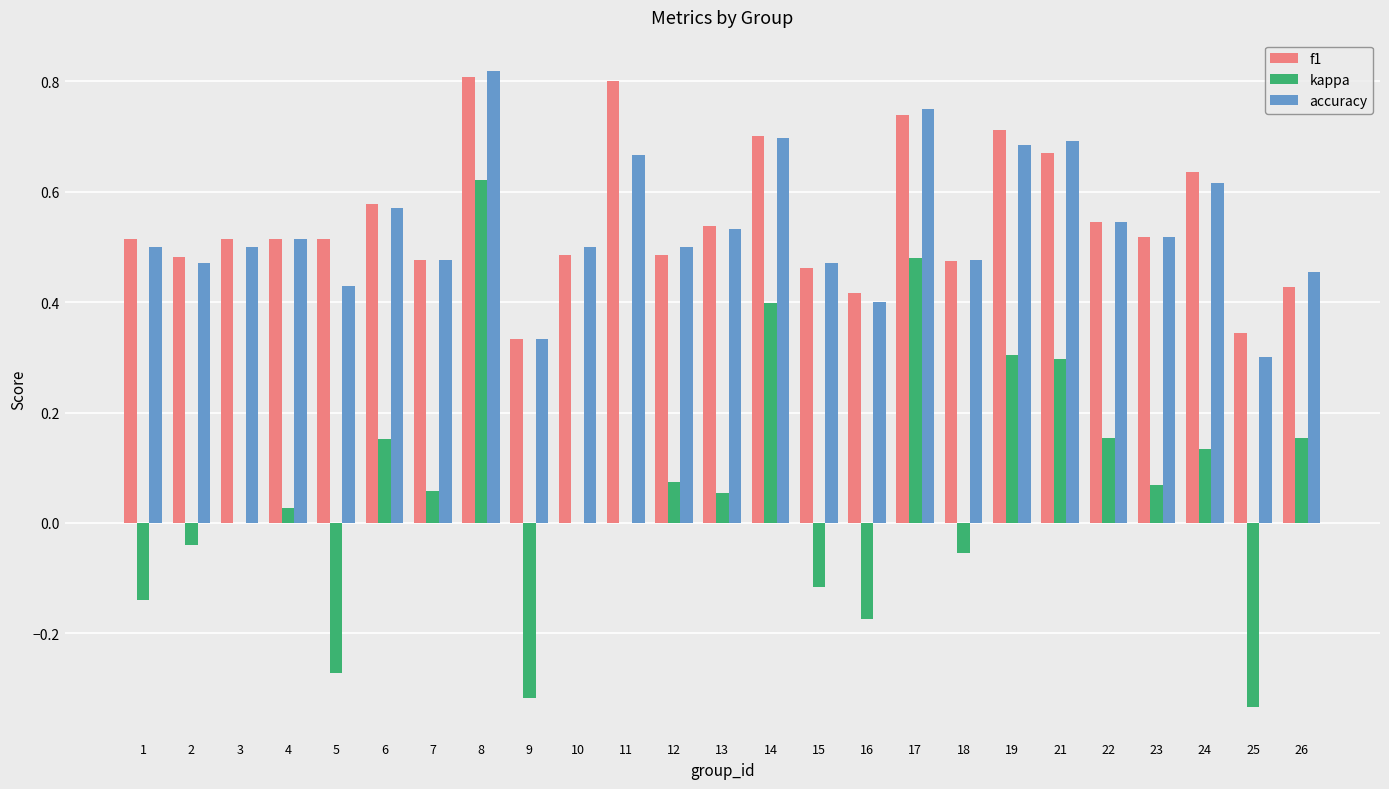

Is the value of f1 at 9 greater than the value of accuracy at 11?

No